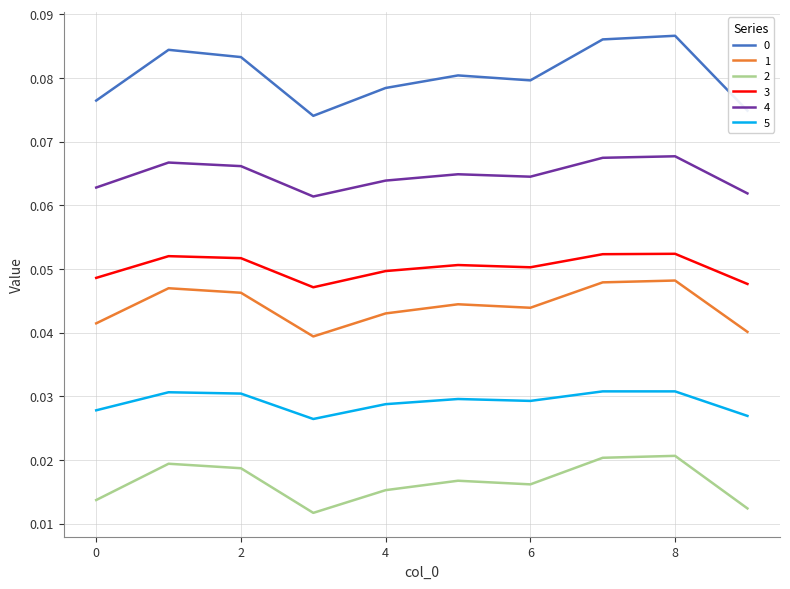

True or false: 5 and 1 cross at least once.

False